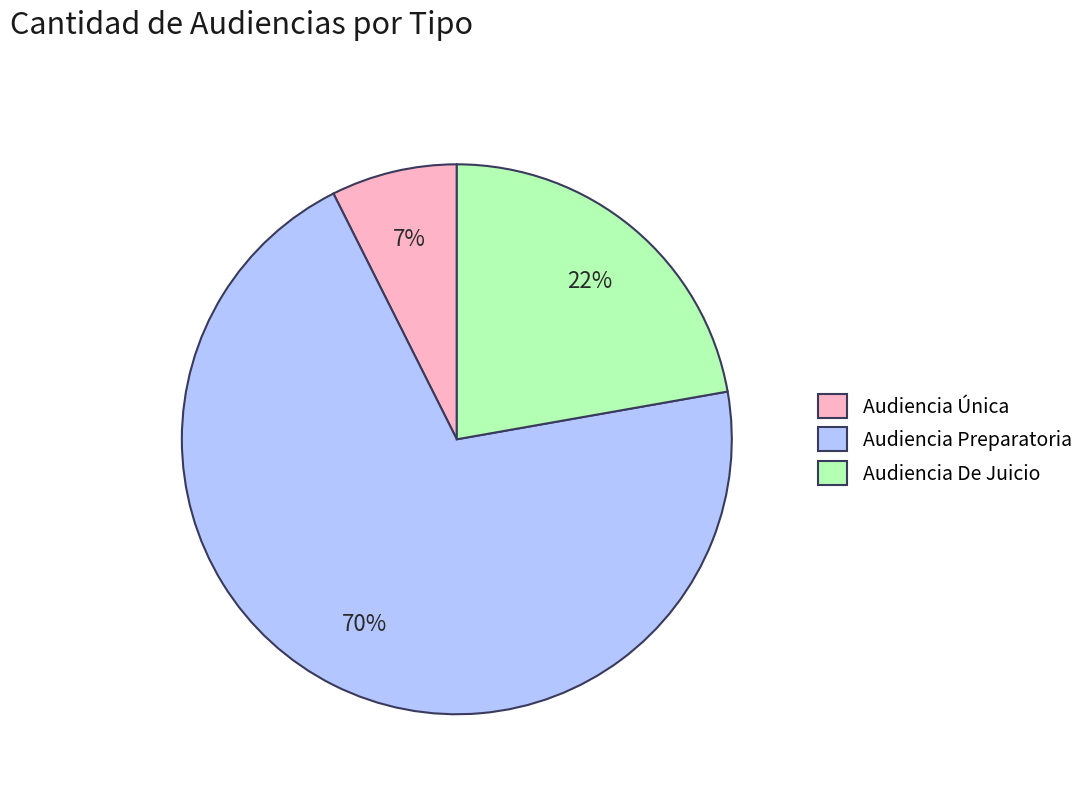

Combined, do Audiencia De Juicio and Audiencia Única account for over 50%?

No